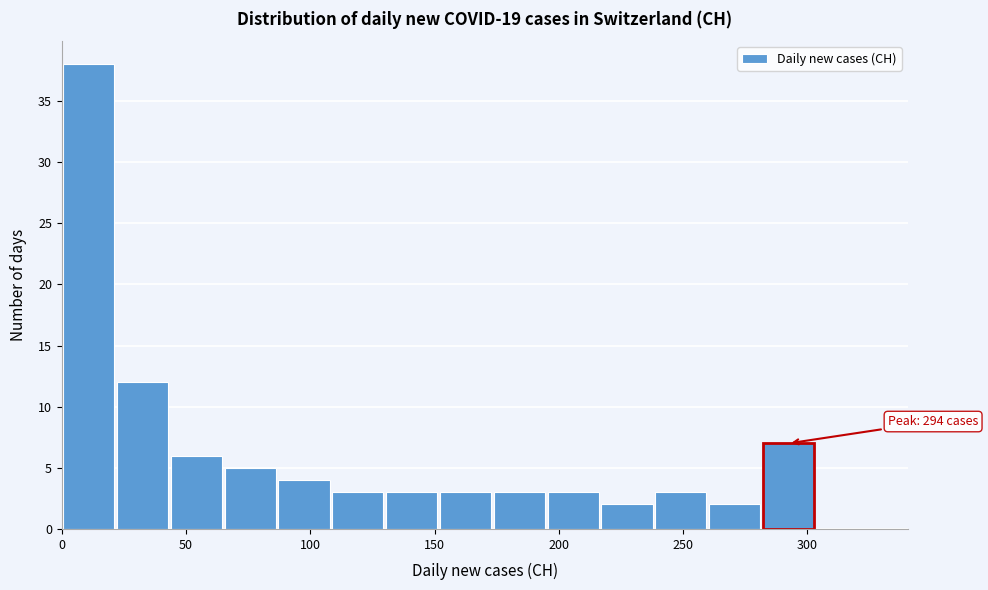

Which range on the x-axis has the tallest bar?

0 to 20